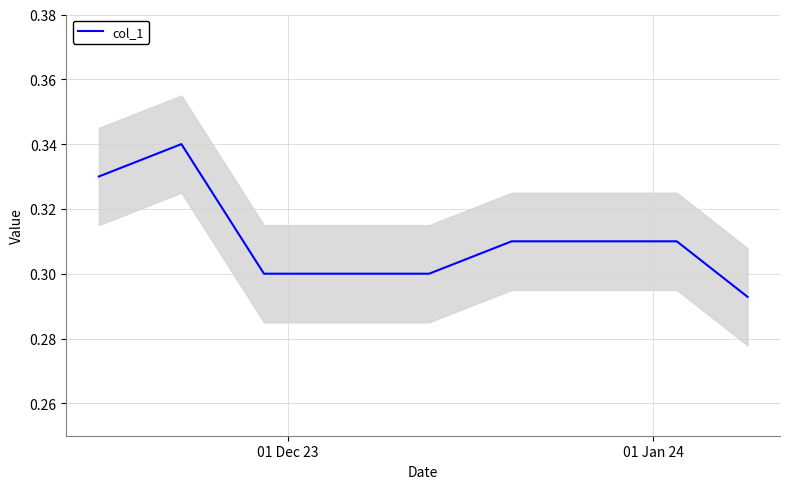

Is it true that col_1 equals 0.4 at 01 Dec 23?

False